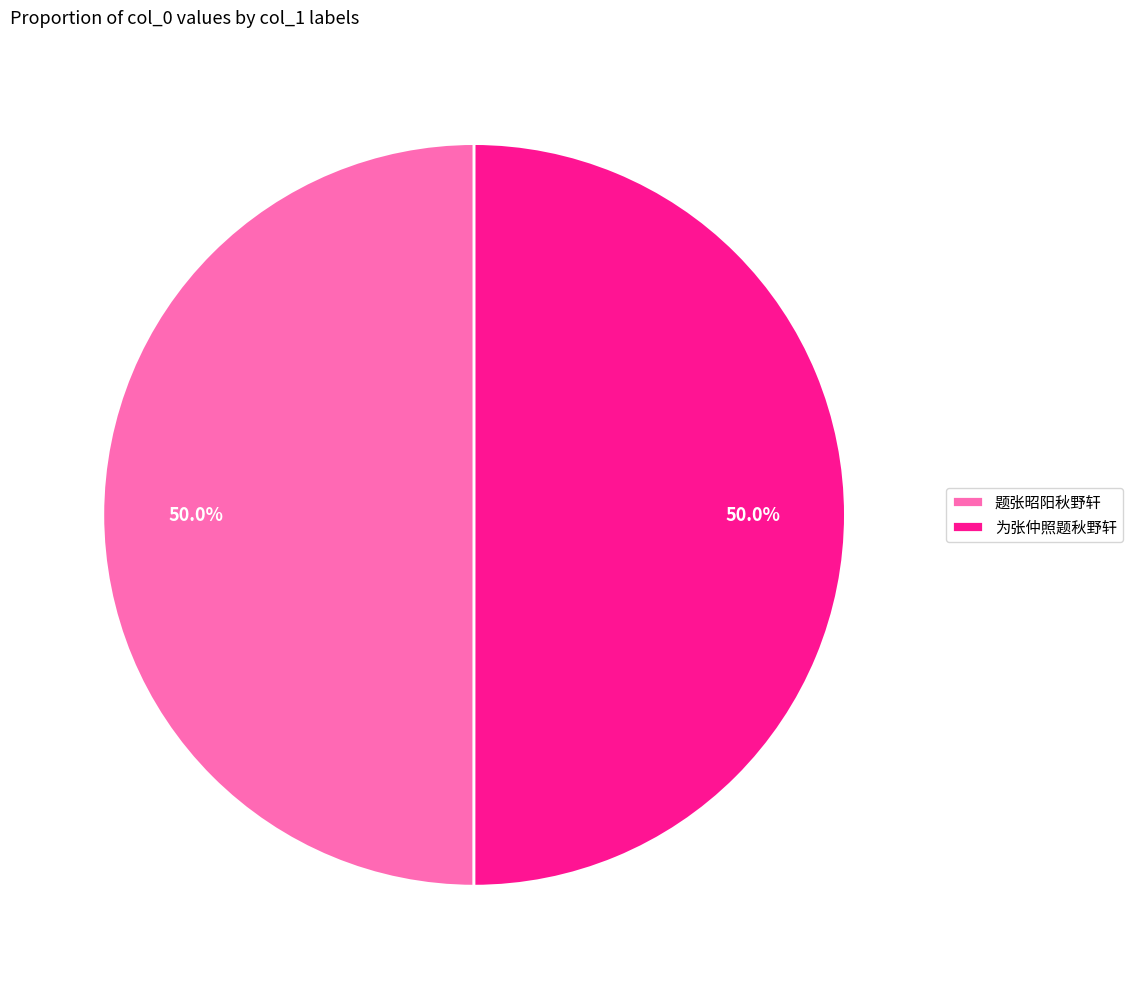

Approximately how many times larger is the value at 为张仲照题秋野轩 compared to 题张昭阳秋野轩?

1.0